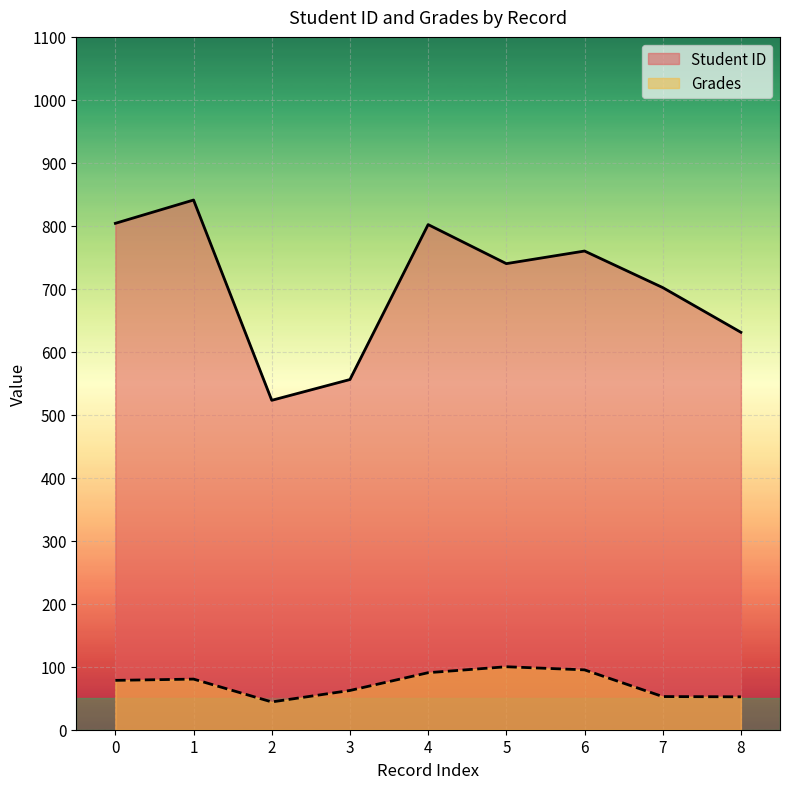

At which category does Student ID reach its first local valley?

2